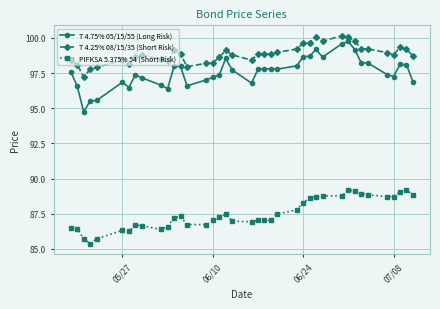

Which series has the largest total across all categories?

T 4.25% 08/15/35 (Short Risk)